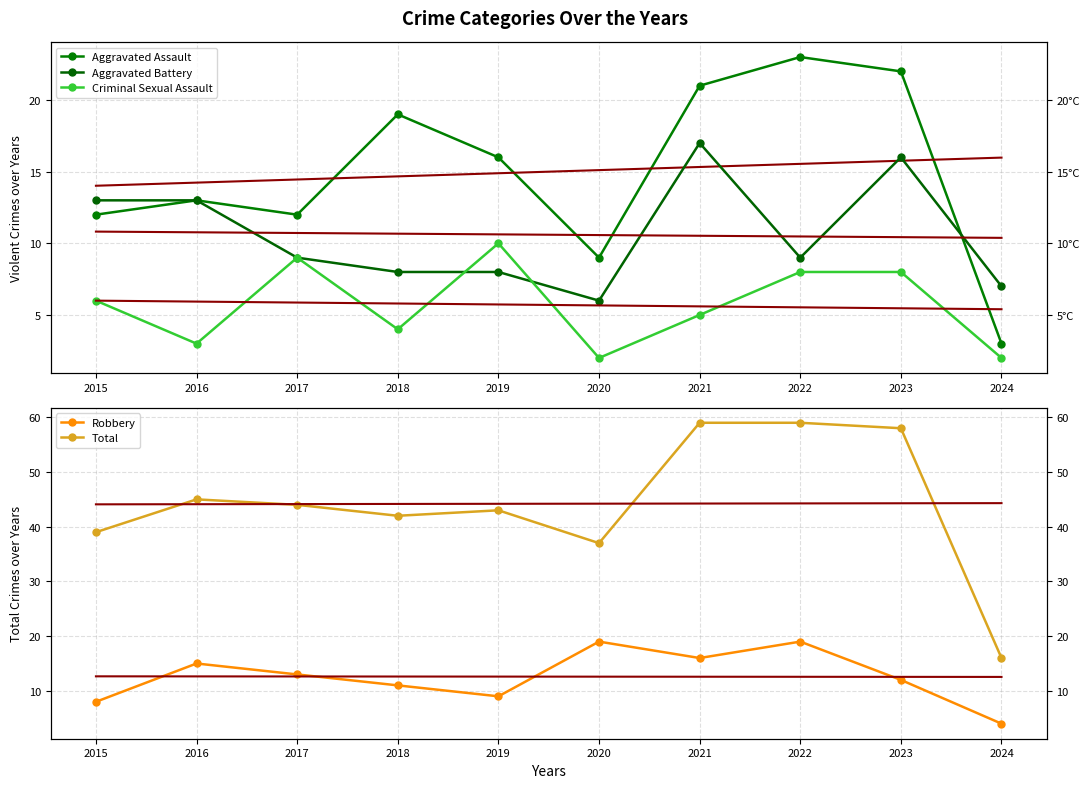

Where is the first local maximum for Robbery?

2016